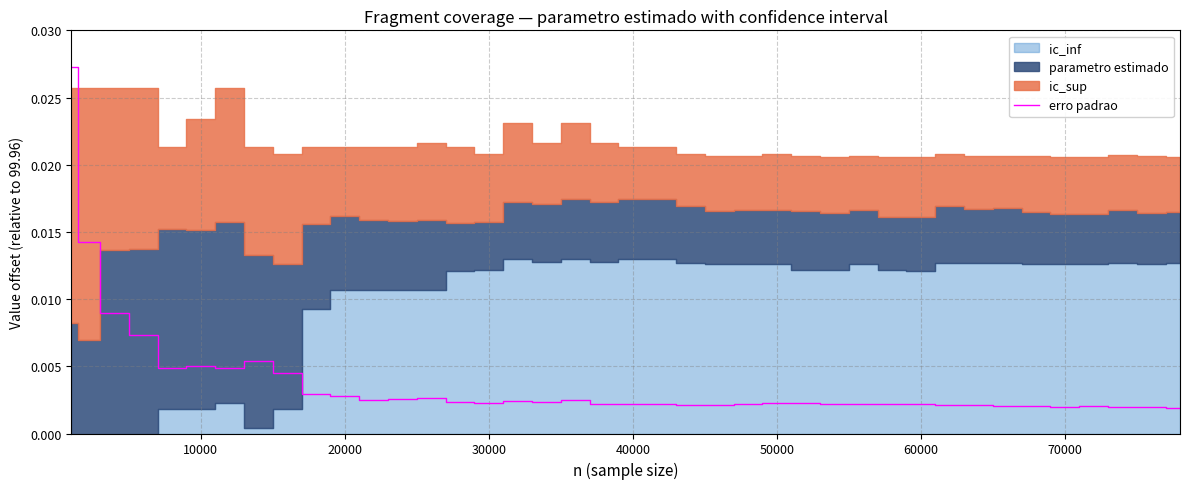

Is it true that the value at 33 is 0.0?

False